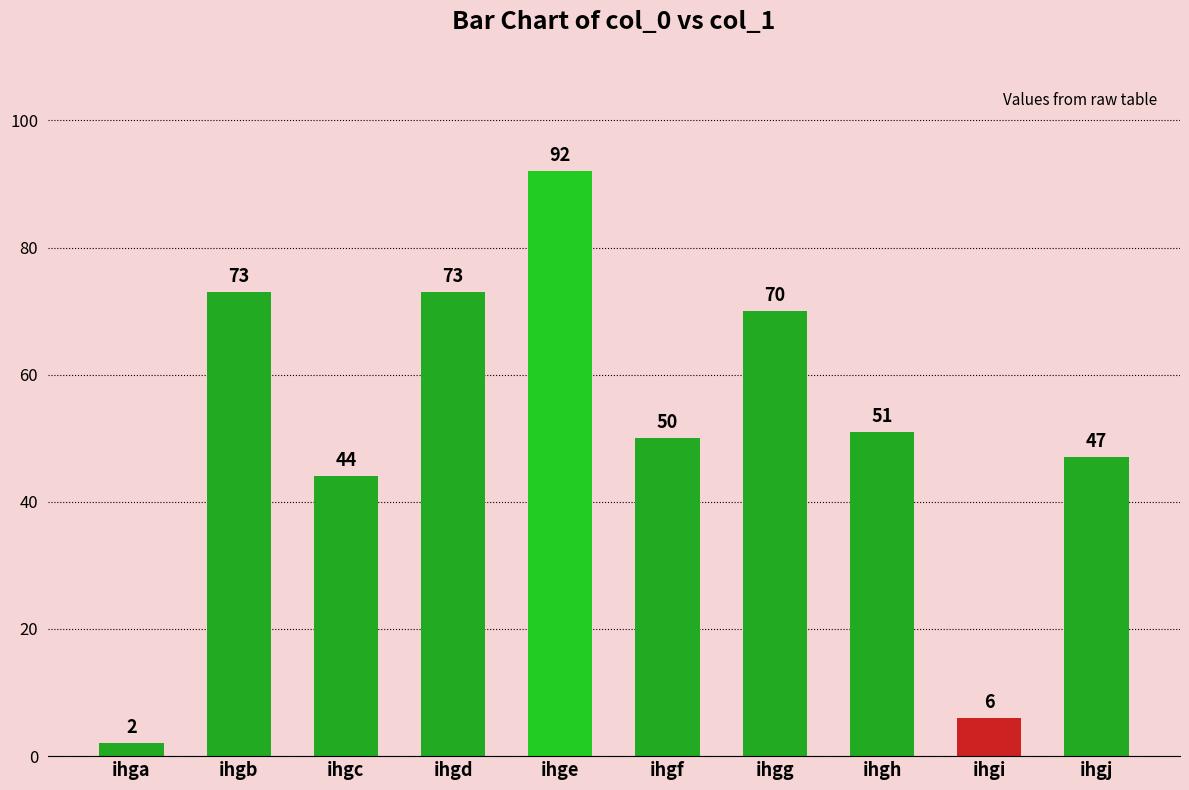

How many values are below 51?

5